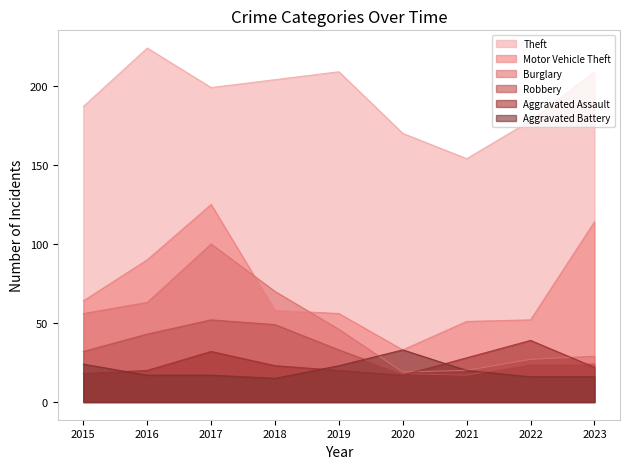

At how many categories does at least one series exceed 96?

9